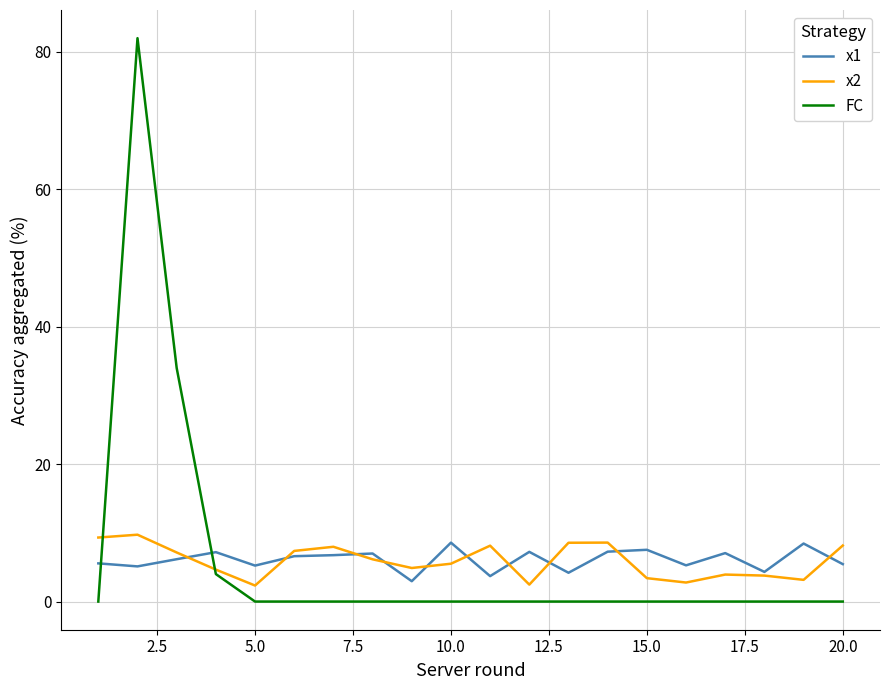

How many lines are shown in the chart?

3